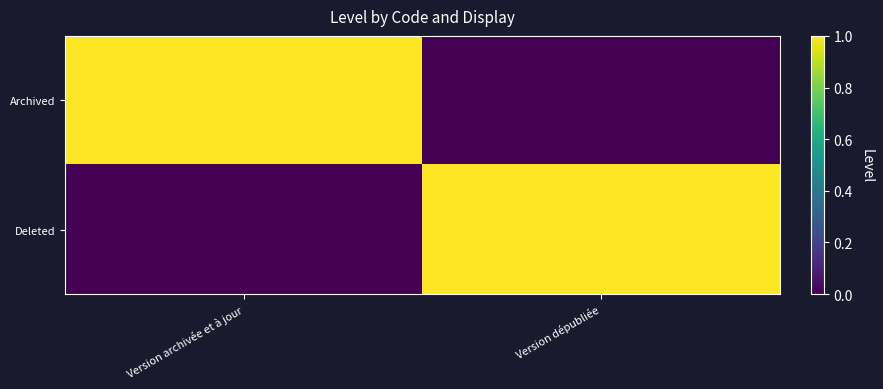

At how many categories does at least one series exceed 0?

2